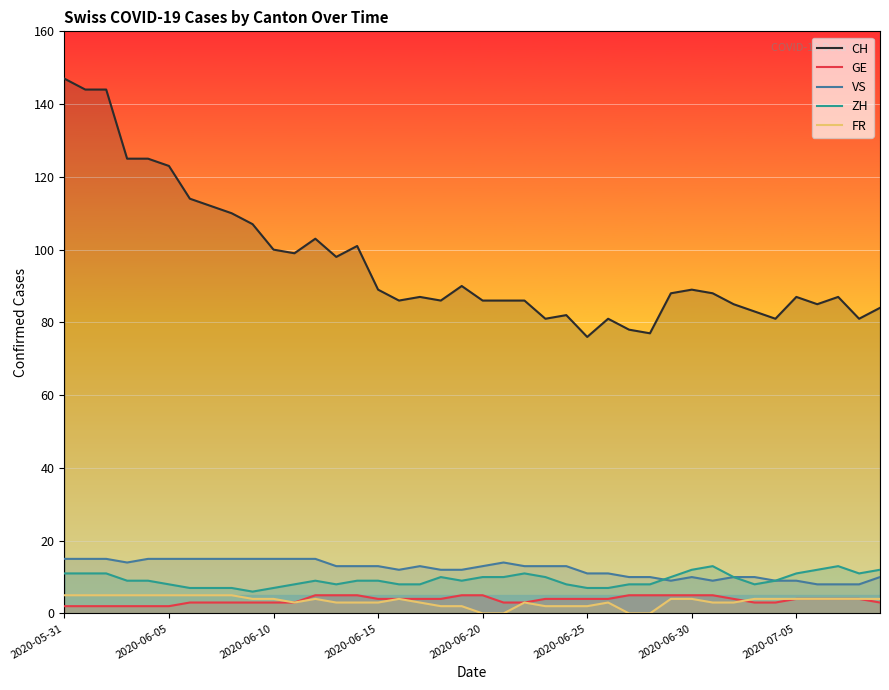

How many distinct data groups are displayed?

5